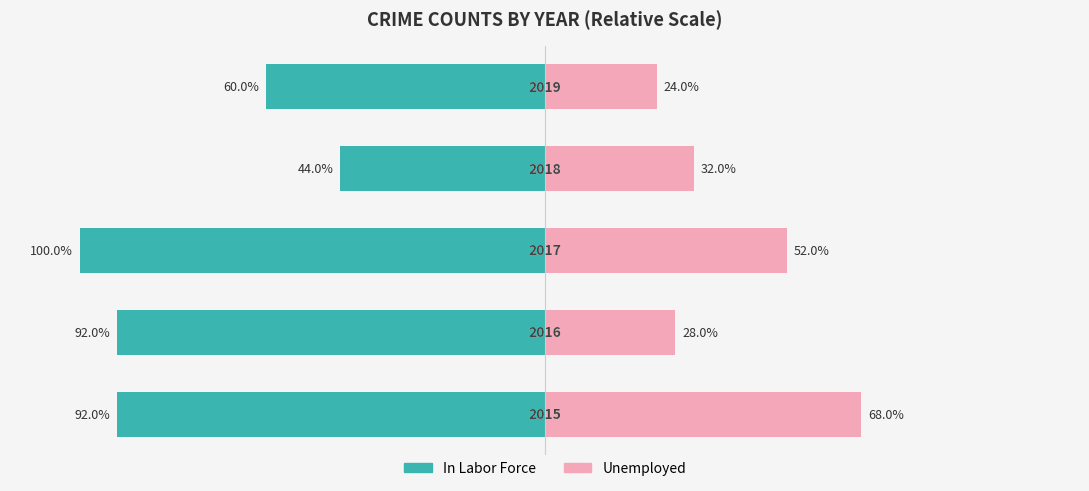

Count the number of categories in the chart.

5